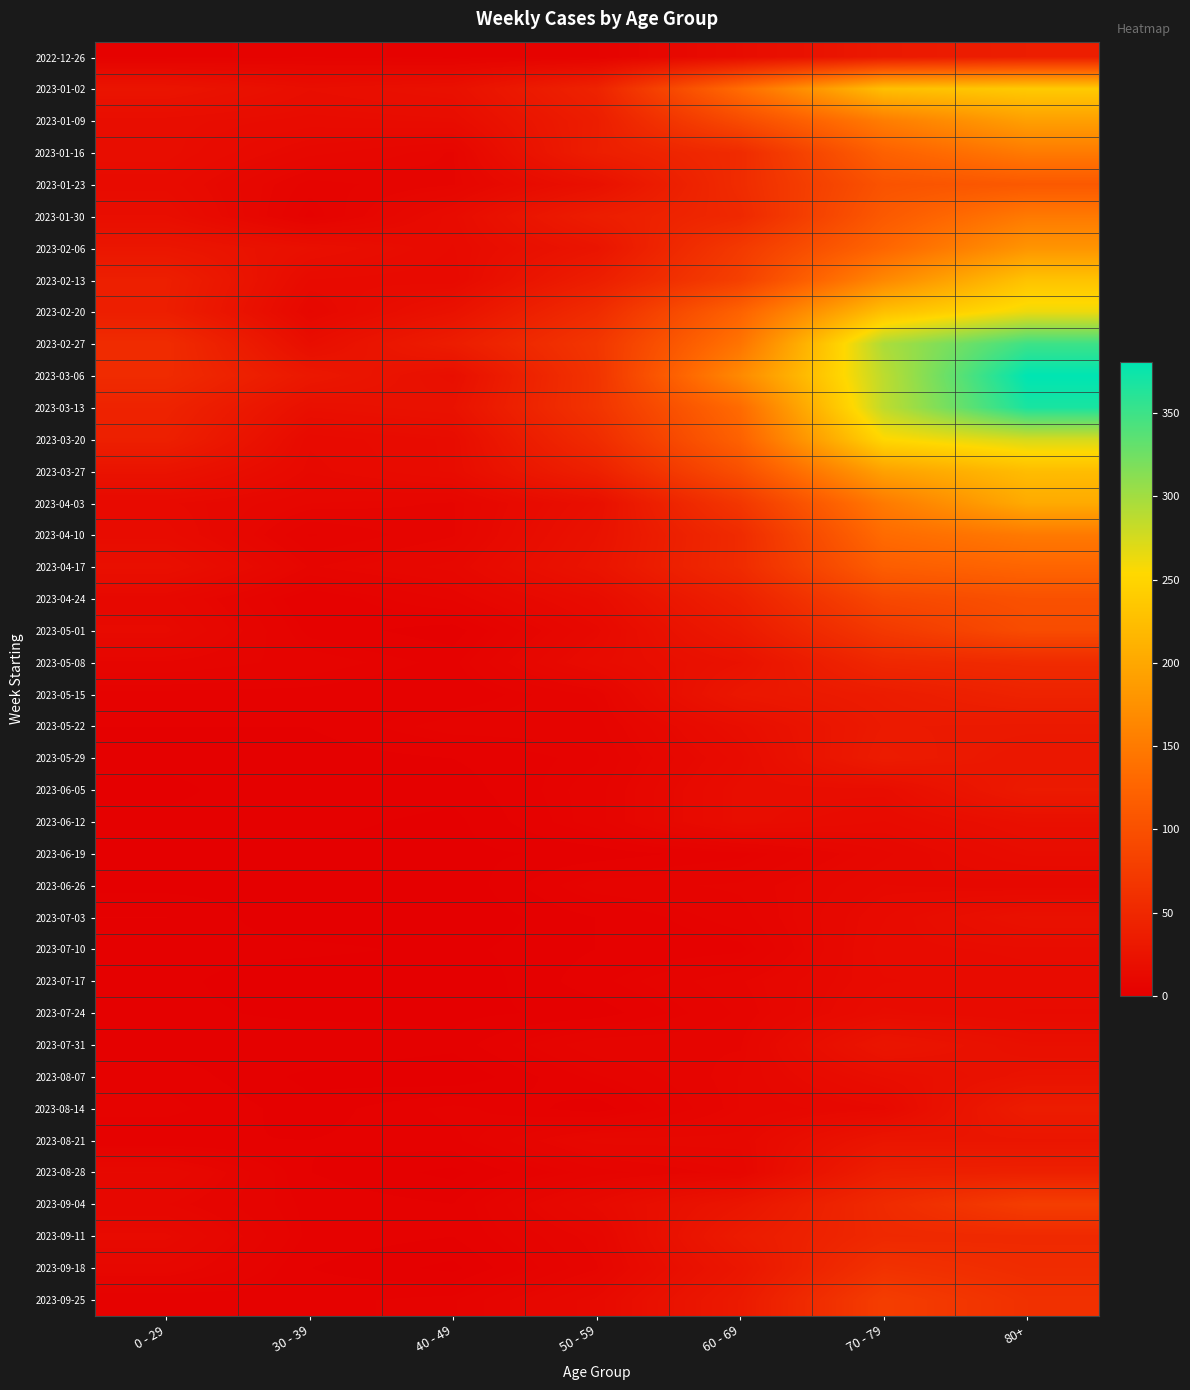

Reading left to right, extract all data points from this chart.

2022-12-26: 0 - 29=4	30 - 39=5	40 - 49=4	50 - 59=5	60 - 69=16	70 - 79=32	80+=38
2023-01-02: 0 - 29=26	30 - 39=18	40 - 49=21	50 - 59=44	60 - 69=134	70 - 79=226	80+=238
2023-01-09: 0 - 29=17	30 - 39=15	40 - 49=16	50 - 59=37	60 - 69=94	70 - 79=153	80+=191
2023-01-16: 0 - 29=17	30 - 39=11	40 - 49=8	50 - 59=38	60 - 69=54	70 - 79=121	80+=150
2023-01-23: 0 - 29=15	30 - 39=6	40 - 49=8	50 - 59=21	60 - 69=55	70 - 79=104	80+=111
2023-01-30: 0 - 29=18	30 - 39=4	40 - 49=15	50 - 59=37	60 - 69=51	70 - 79=112	80+=149
2023-02-06: 0 - 29=28	30 - 39=20	40 - 49=14	50 - 59=26	60 - 69=72	70 - 79=127	80+=179
2023-02-13: 0 - 29=39	30 - 39=14	40 - 49=13	50 - 59=38	60 - 69=80	70 - 79=165	80+=230
2023-02-20: 0 - 29=38	30 - 39=10	40 - 49=23	50 - 59=55	60 - 69=123	70 - 79=227	80+=263
2023-02-27: 0 - 29=55	30 - 39=18	40 - 49=36	50 - 59=68	60 - 69=143	70 - 79=295	80+=350
2023-03-06: 0 - 29=54	30 - 39=30	40 - 49=19	50 - 59=65	60 - 69=167	70 - 79=287	80+=381
2023-03-13: 0 - 29=44	30 - 39=20	40 - 49=23	50 - 59=65	60 - 69=133	70 - 79=286	80+=368
2023-03-20: 0 - 29=40	30 - 39=13	40 - 49=16	50 - 59=55	60 - 69=122	70 - 79=253	80+=275
2023-03-27: 0 - 29=24	30 - 39=12	40 - 49=16	50 - 59=41	60 - 69=99	70 - 79=193	80+=223
2023-04-03: 0 - 29=13	30 - 39=9	40 - 49=8	50 - 59=20	60 - 69=69	70 - 79=150	80+=203
2023-04-10: 0 - 29=15	30 - 39=5	40 - 49=8	50 - 59=23	60 - 69=54	70 - 79=133	80+=149
2023-04-17: 0 - 29=20	30 - 39=8	40 - 49=11	50 - 59=25	60 - 69=54	70 - 79=117	80+=126
2023-04-24: 0 - 29=11	30 - 39=3	40 - 49=7	50 - 59=16	60 - 69=41	70 - 79=90	80+=101
2023-05-01: 0 - 29=13	30 - 39=4	40 - 49=2	50 - 59=12	60 - 69=33	70 - 79=71	80+=95
2023-05-08: 0 - 29=8	30 - 39=6	40 - 49=4	50 - 59=15	60 - 69=23	70 - 79=50	80+=54
2023-05-15: 0 - 29=4	30 - 39=4	40 - 49=3	50 - 59=7	60 - 69=29	70 - 79=35	80+=44
2023-05-22: 0 - 29=3	30 - 39=3	40 - 49=6	50 - 59=6	60 - 69=18	70 - 79=33	80+=32
2023-05-29: 0 - 29=2	30 - 39=2	40 - 49=3	50 - 59=5	60 - 69=15	70 - 79=35	80+=29
2023-06-05: 0 - 29=1	30 - 39=3	40 - 49=2	50 - 59=6	60 - 69=17	70 - 79=17	80+=33
2023-06-12: 0 - 29=2	30 - 39=2	40 - 49=1	50 - 59=6	60 - 69=17	70 - 79=14	80+=20
2023-06-19: 0 - 29=1	30 - 39=1	40 - 49=1	50 - 59=2	60 - 69=4	70 - 79=10	80+=16
2023-06-26: 0 - 29=1	30 - 39=1	40 - 49=0	50 - 59=6	60 - 69=7	70 - 79=12	80+=11
2023-07-03: 0 - 29=3	30 - 39=0	40 - 49=0	50 - 59=3	60 - 69=6	70 - 79=14	80+=22
2023-07-10: 0 - 29=2	30 - 39=2	40 - 49=1	50 - 59=3	60 - 69=4	70 - 79=15	80+=16
2023-07-17: 0 - 29=2	30 - 39=0	40 - 49=0	50 - 59=4	60 - 69=8	70 - 79=14	80+=15
2023-07-24: 0 - 29=2	30 - 39=1	40 - 49=1	50 - 59=2	60 - 69=7	70 - 79=16	80+=14
2023-07-31: 0 - 29=2	30 - 39=3	40 - 49=2	50 - 59=8	60 - 69=8	70 - 79=27	80+=20
2023-08-07: 0 - 29=4	30 - 39=1	40 - 49=0	50 - 59=5	60 - 69=9	70 - 79=18	80+=24
2023-08-14: 0 - 29=5	30 - 39=2	40 - 49=5	50 - 59=2	60 - 69=9	70 - 79=12	80+=36
2023-08-21: 0 - 29=3	30 - 39=3	40 - 49=4	50 - 59=11	60 - 69=11	70 - 79=27	80+=27
2023-08-28: 0 - 29=12	30 - 39=3	40 - 49=1	50 - 59=6	60 - 69=9	70 - 79=39	80+=41
2023-09-04: 0 - 29=9	30 - 39=4	40 - 49=3	50 - 59=13	60 - 69=27	70 - 79=53	80+=77
2023-09-11: 0 - 29=13	30 - 39=4	40 - 49=3	50 - 59=9	60 - 69=34	70 - 79=51	80+=52
2023-09-18: 0 - 29=10	30 - 39=3	40 - 49=1	50 - 59=8	60 - 69=28	70 - 79=62	80+=55
2023-09-25: 0 - 29=3	30 - 39=4	40 - 49=5	50 - 59=13	60 - 69=33	70 - 79=77	80+=61